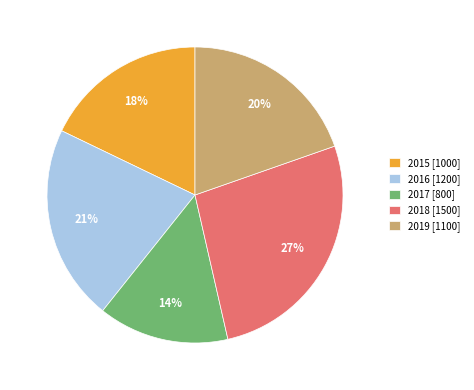

To the nearest percent, what is the difference between the 2019 and 2015 slice percentages?

2%